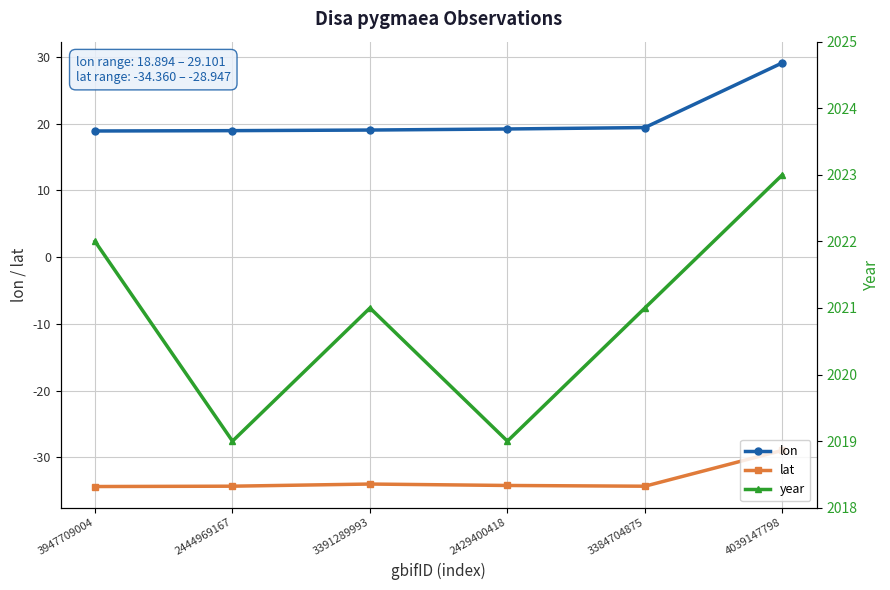

Count the number of categories in the chart.

6